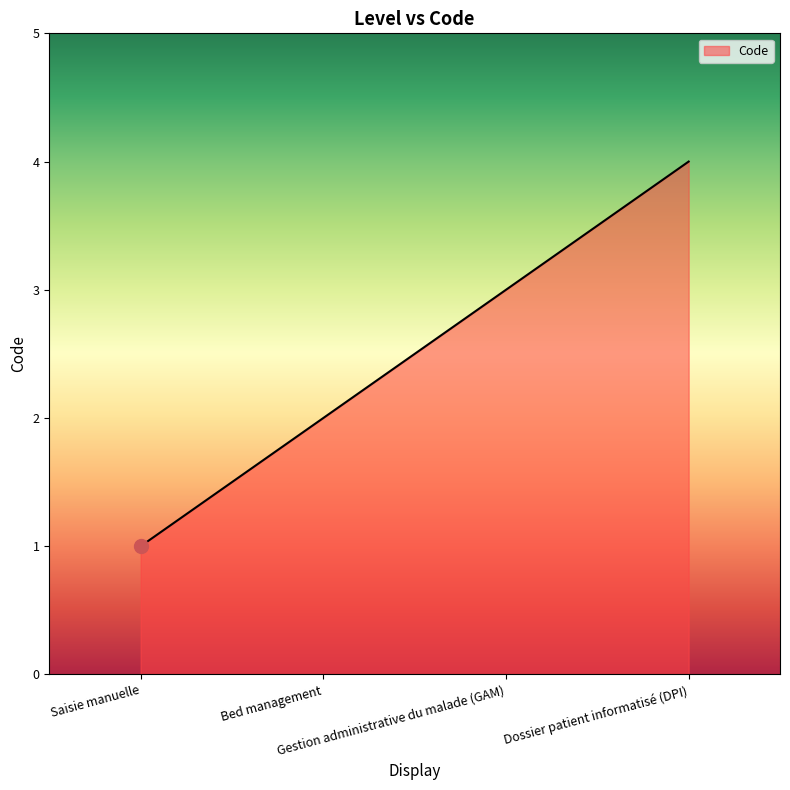

How many categories are shown in the chart?

4